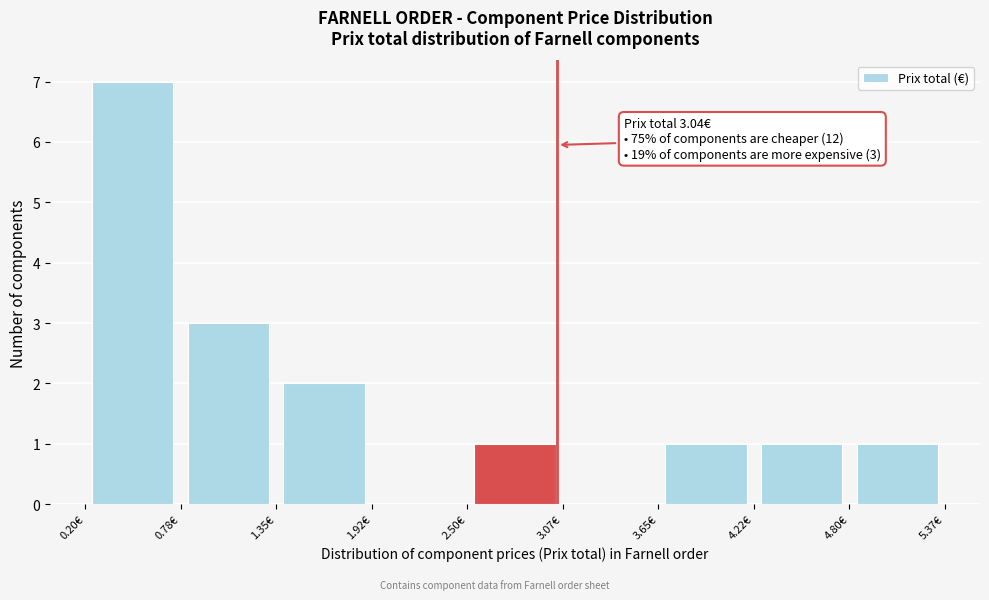

Over which range of the x-axis is the bar tallest?

0.2 to 0.8